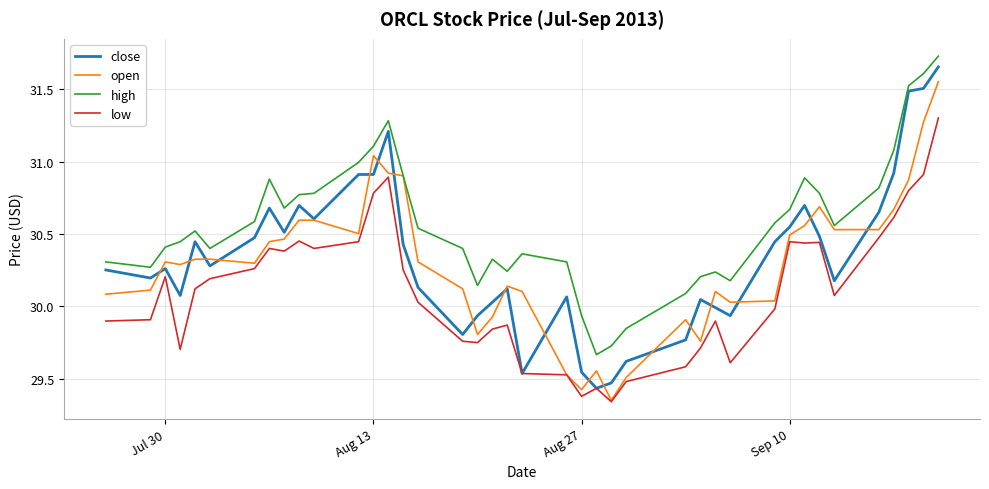

True or false: low and high intersect in this chart.

False